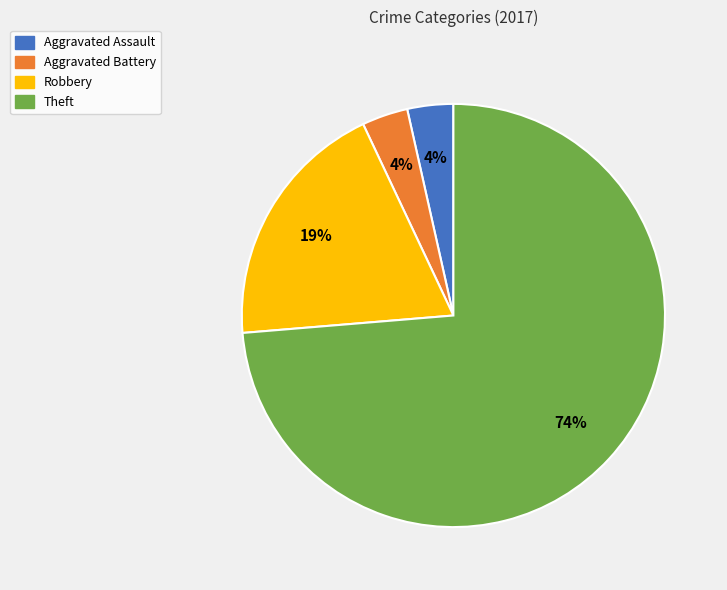

To the nearest percent, what is the combined percentage of Robbery and Aggravated Battery?

23%